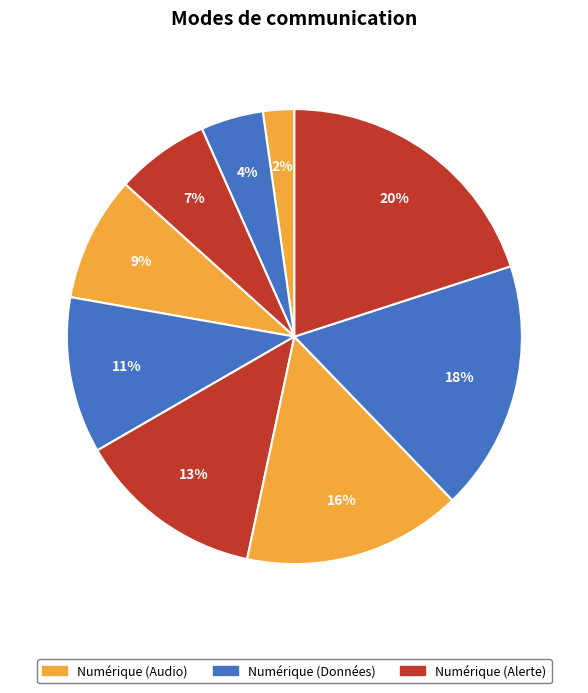

How many segments does this pie chart have?

9